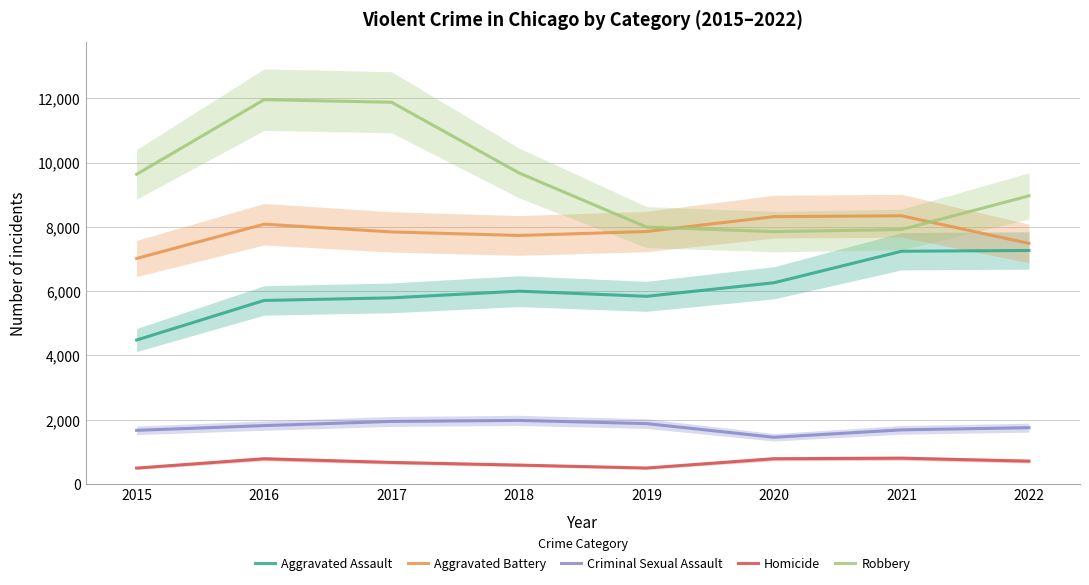

Which category has the highest value in the Homicide series?

2021